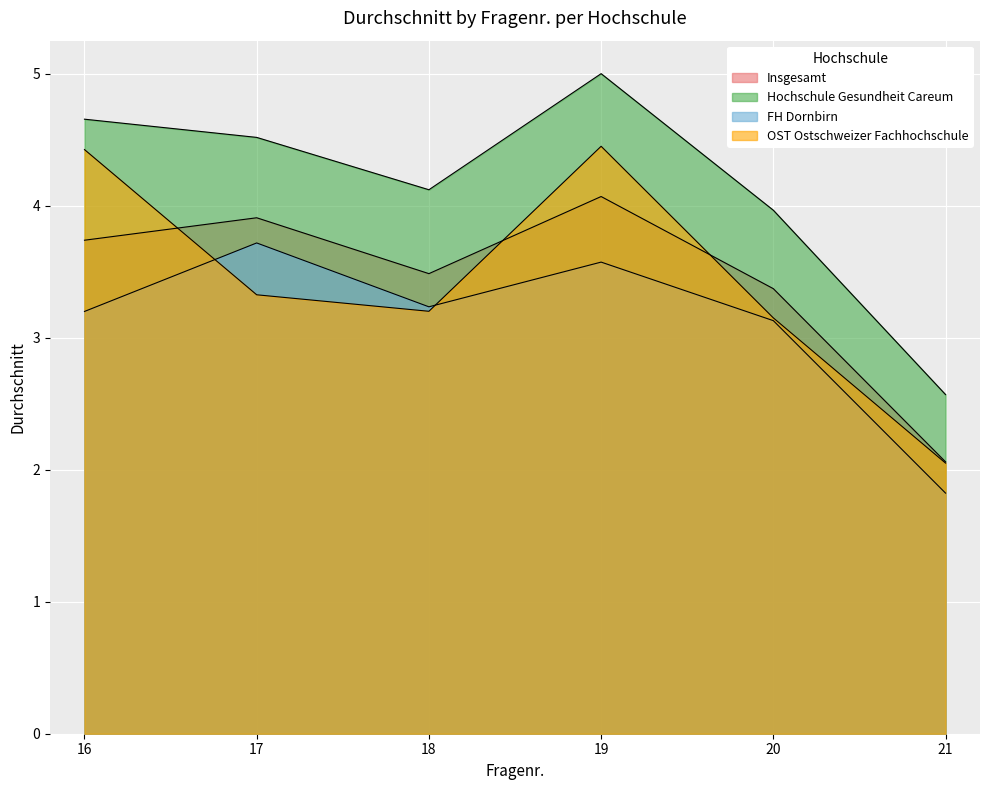

What is the spread (max minus min) of values at 18?

0.9